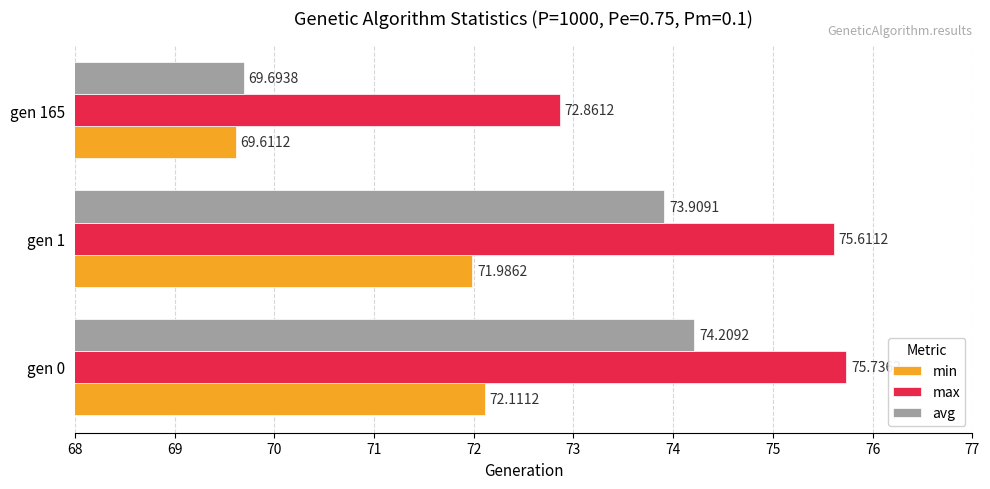

At which category is the sum across all series the highest?

gen 0